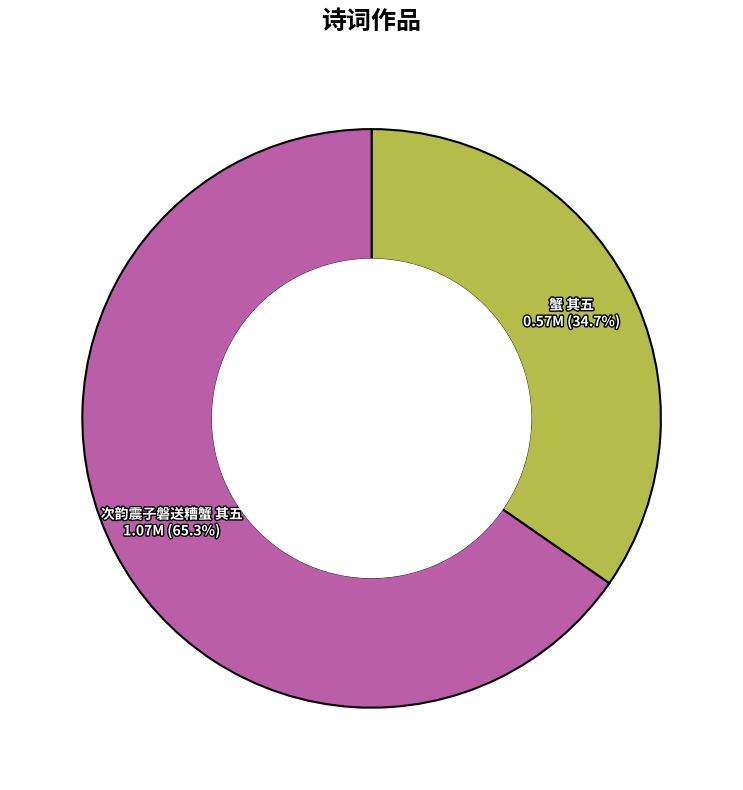

Is there a majority slice in this chart?

Yes